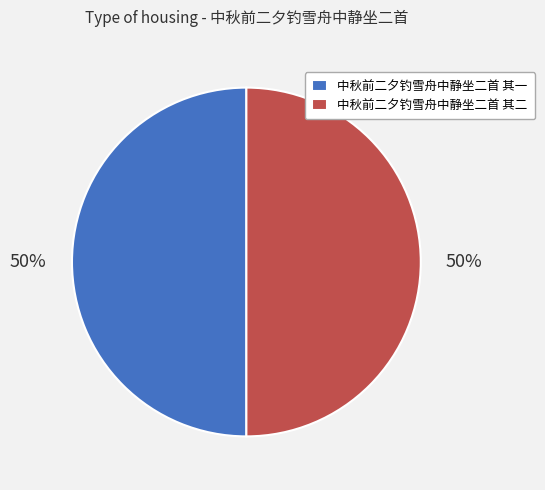

To the nearest percent, what is the average slice percentage?

50%